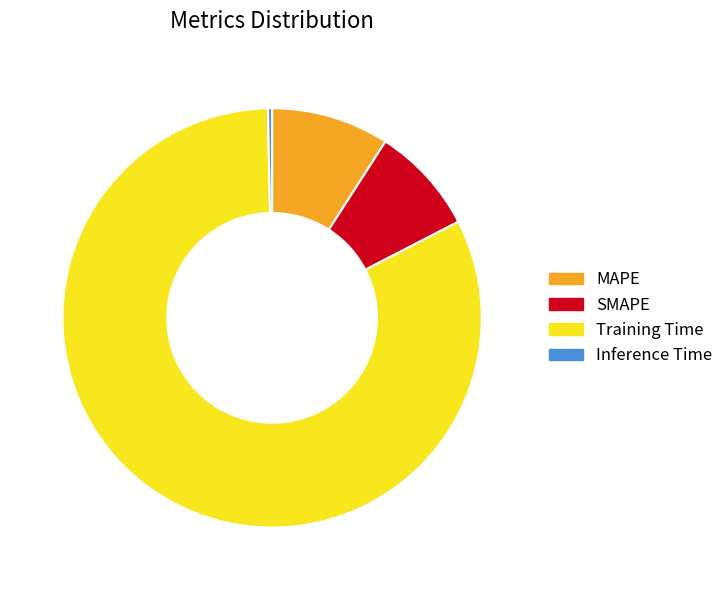

How many segments does this pie chart have?

4